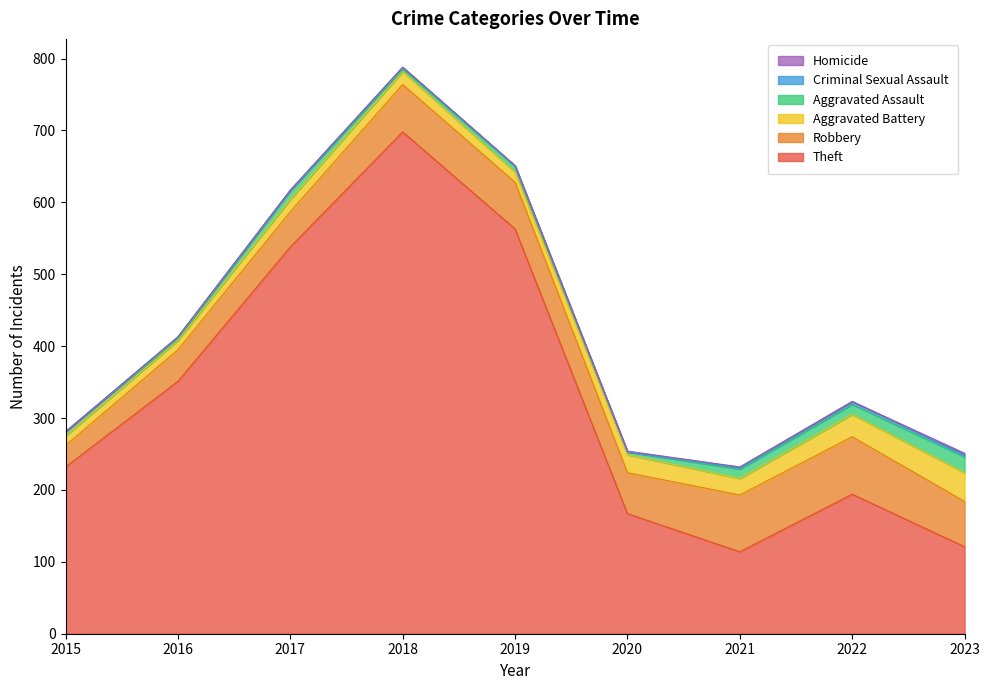

How many interior local peaks does the Theft series have?

2